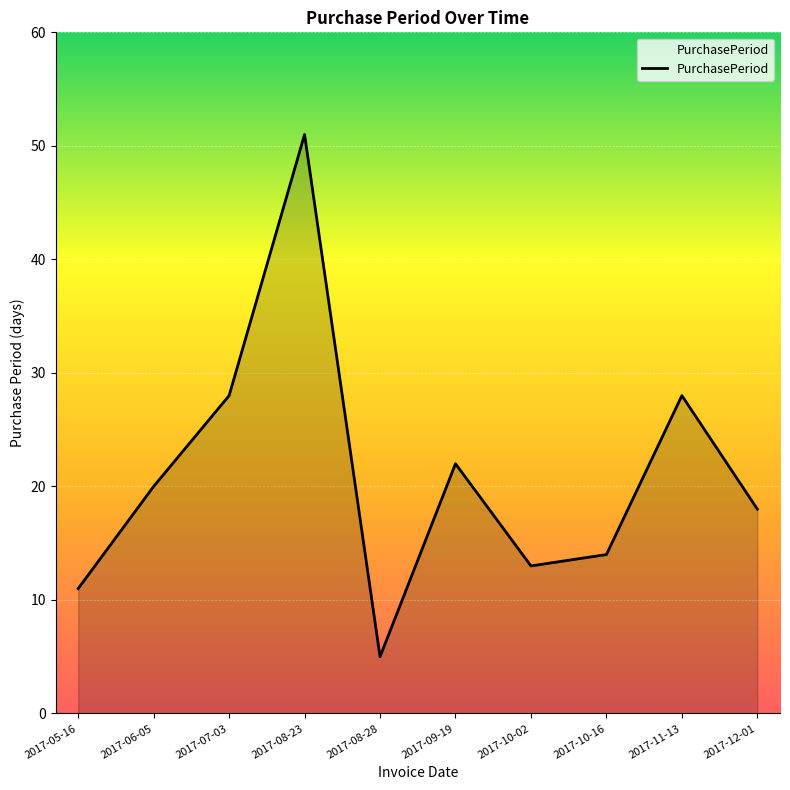

How many interior local valleys (lower than both neighbors) does the data have?

2